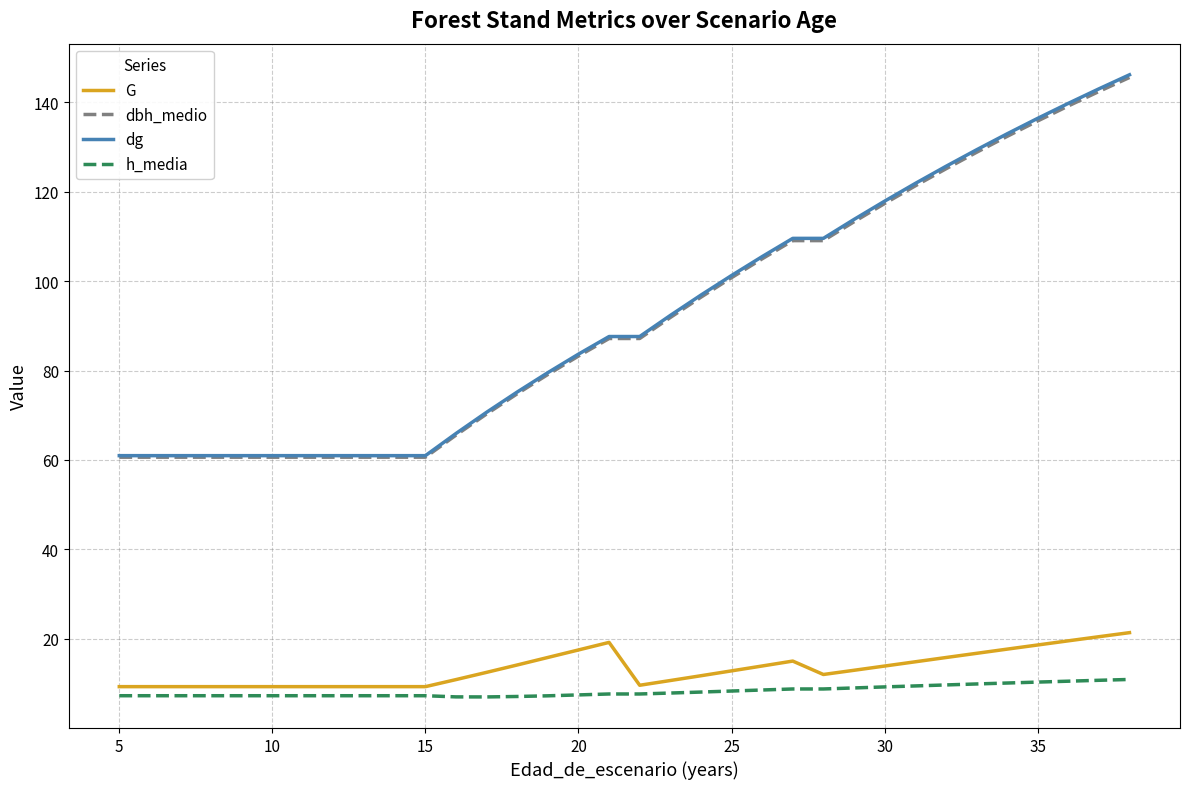

True or false: h_media and dbh_medio intersect in this chart.

False